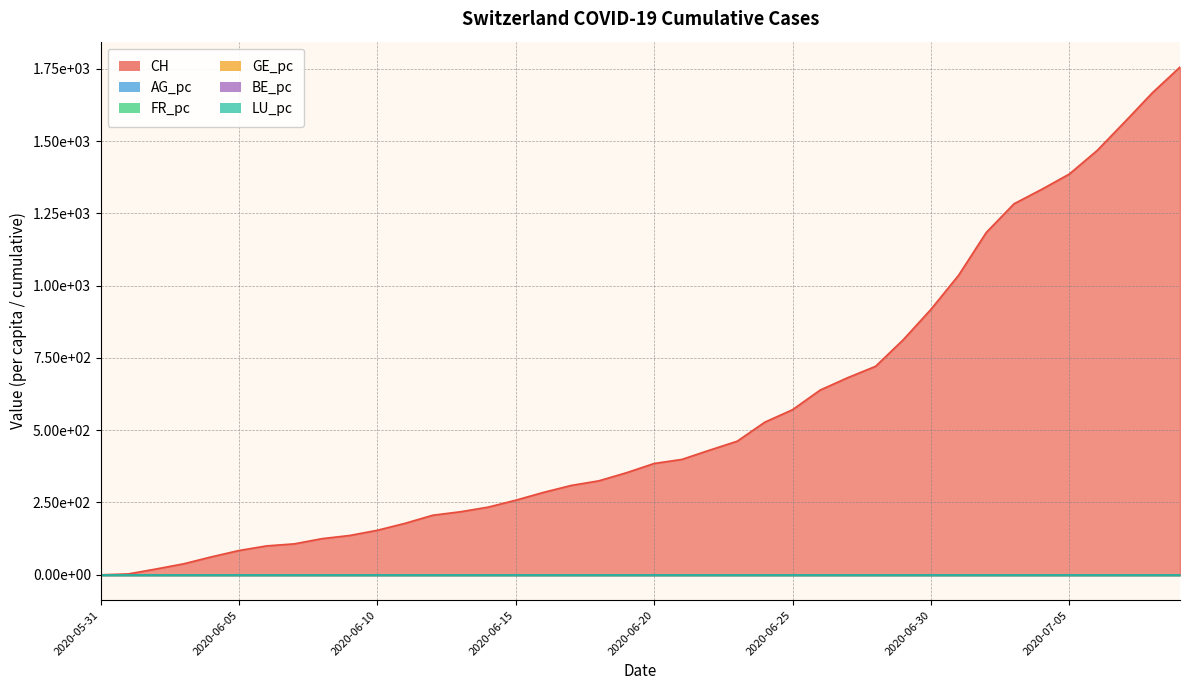

Is it true that FR_pc equals 0.0 at 2020-06-14?

True